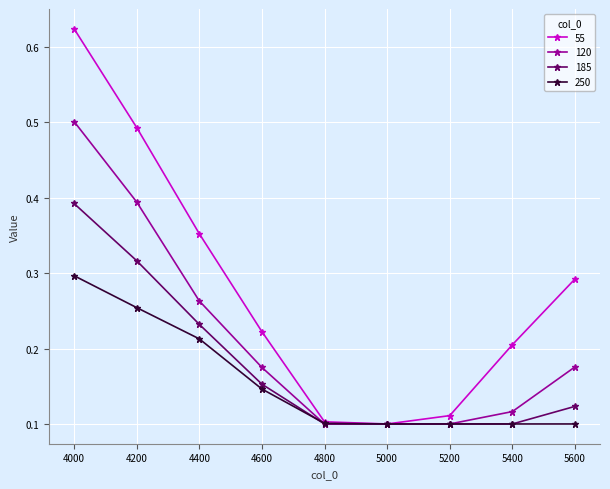

Which series has the largest total across all categories?

55